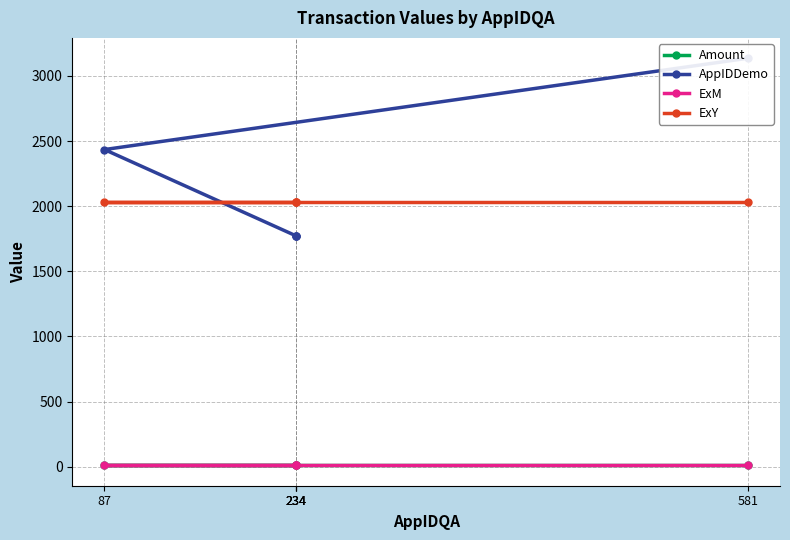

What is the minimum value for AppIDDemo?

1773.0